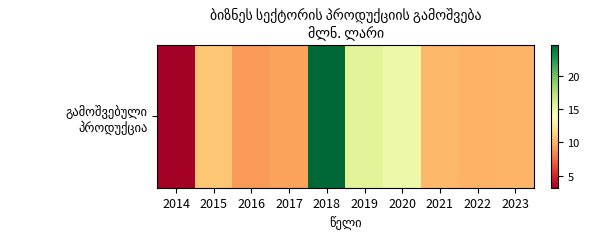

The chart shows a value of 21.0 at 2020. True or false?

False